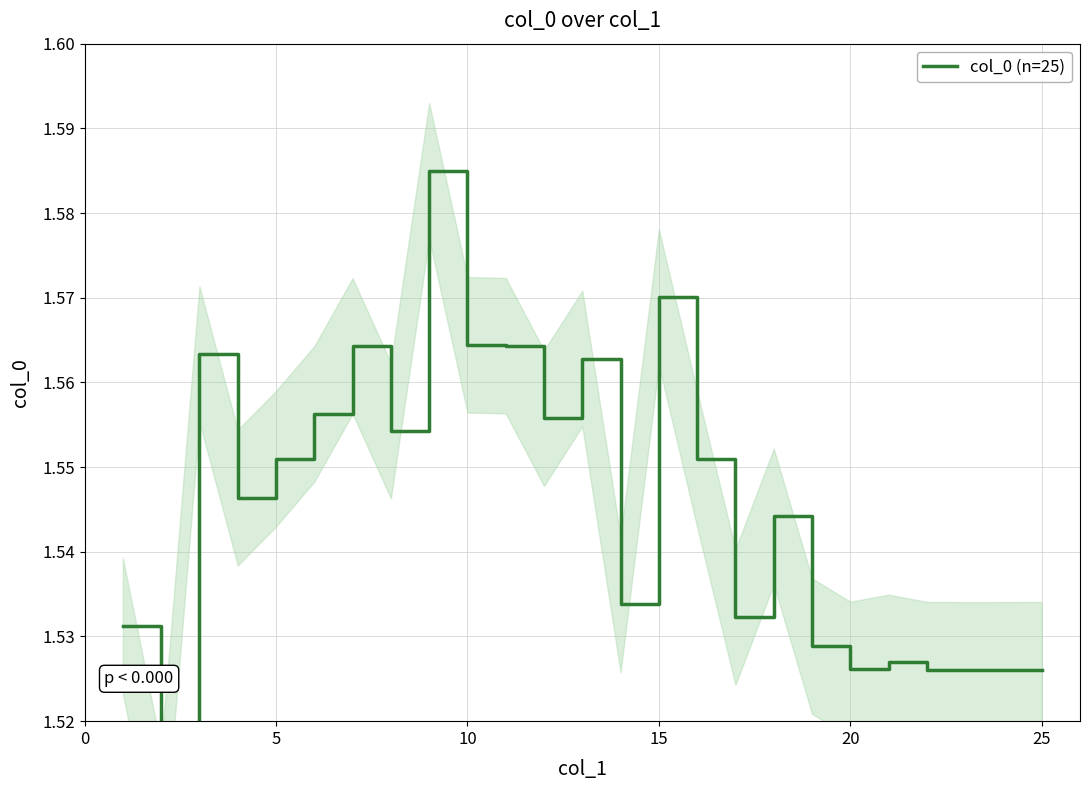

The chart shows a value of 1.5 at 20. True or false?

True